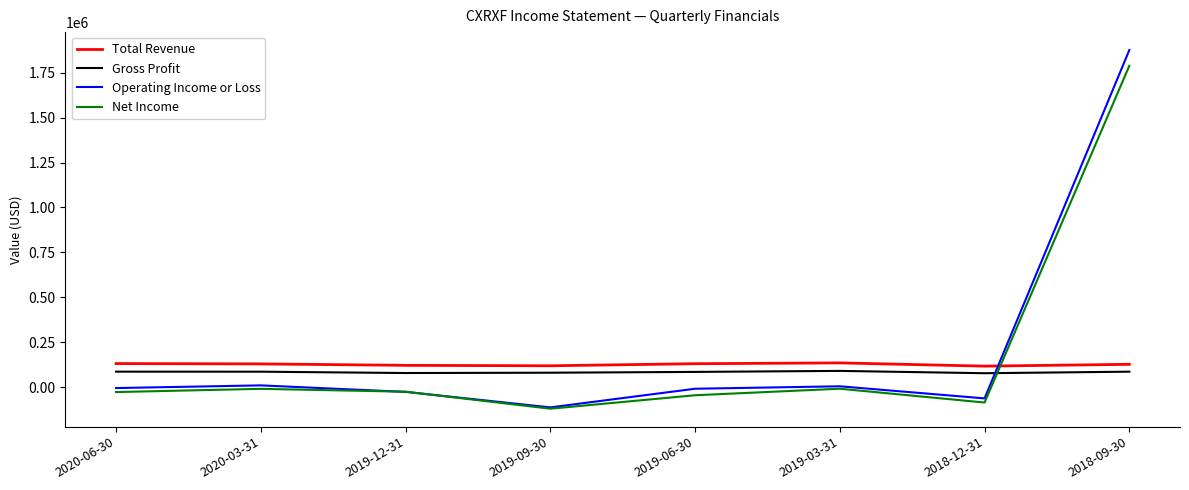

How many times do Net Income and Total Revenue cross each other?

1